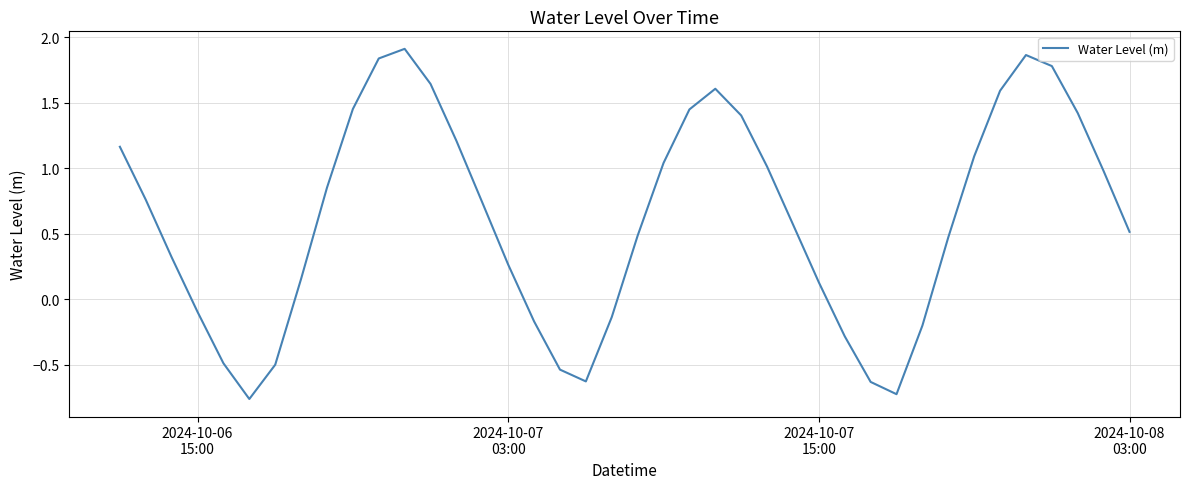

What is the difference between the maximum and minimum values?

2.7